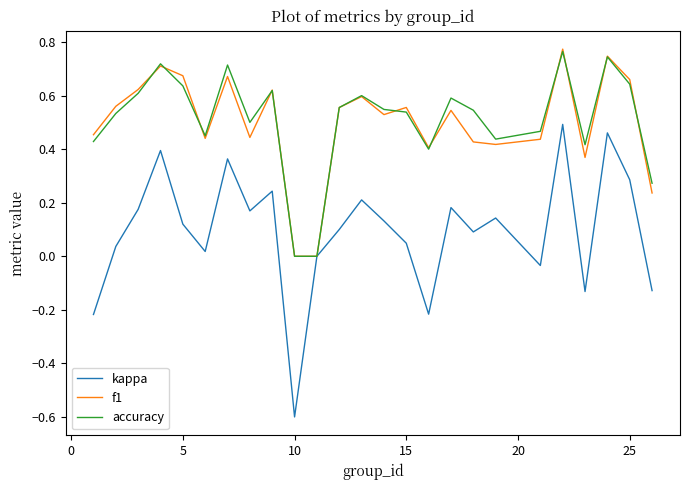

What are all the series names shown in the legend?

kappa, f1, accuracy